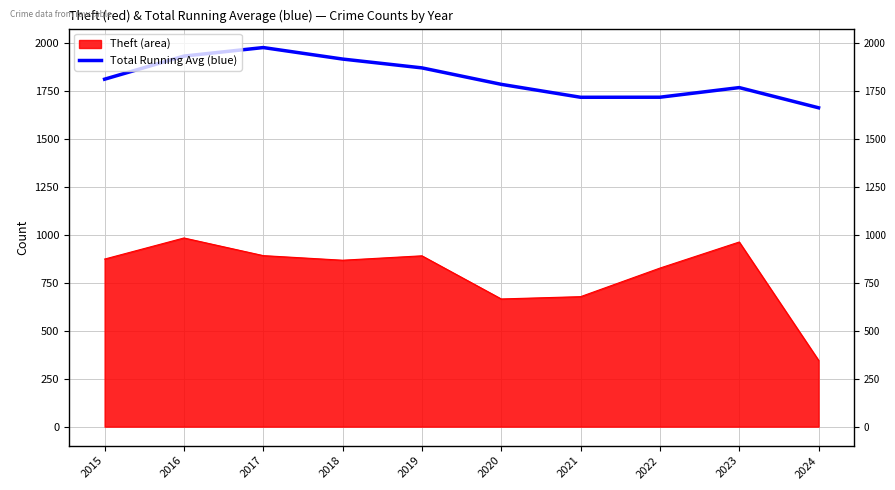

What is the value of the 5th point from the left?

1871.0